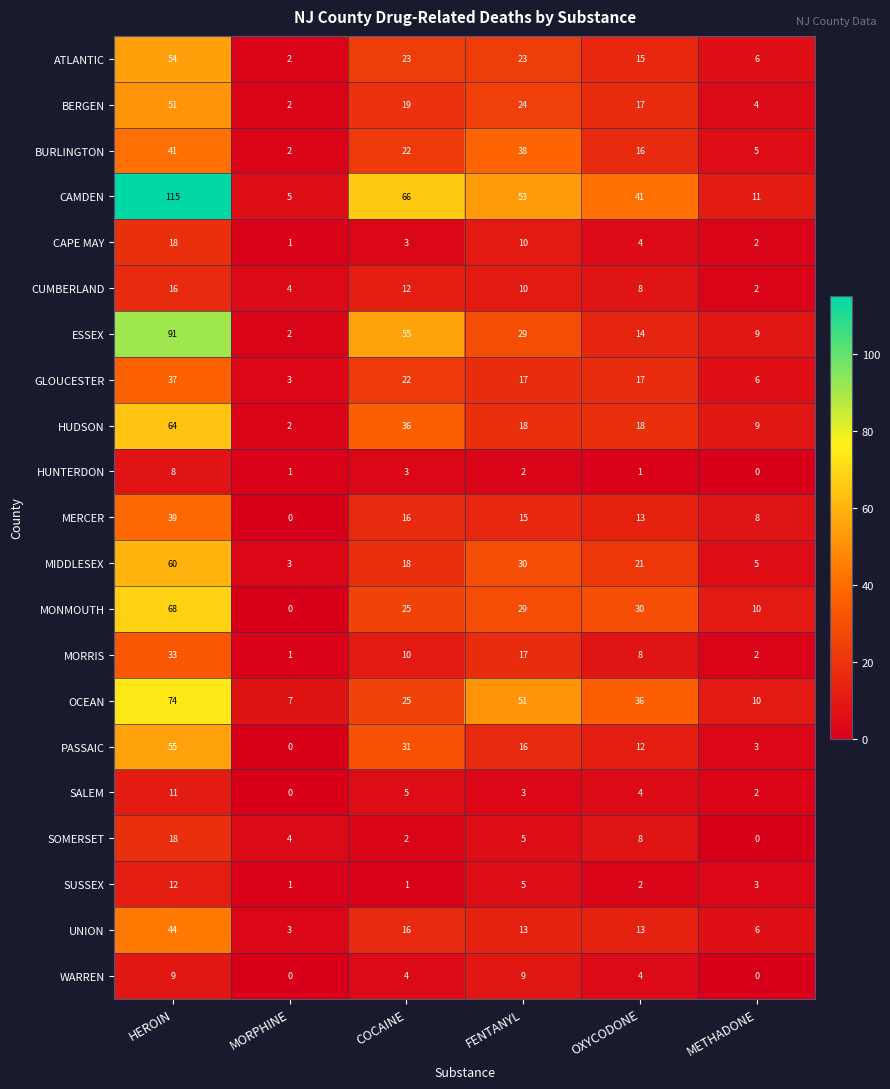

Which series has the largest total across all categories?

CAMDEN